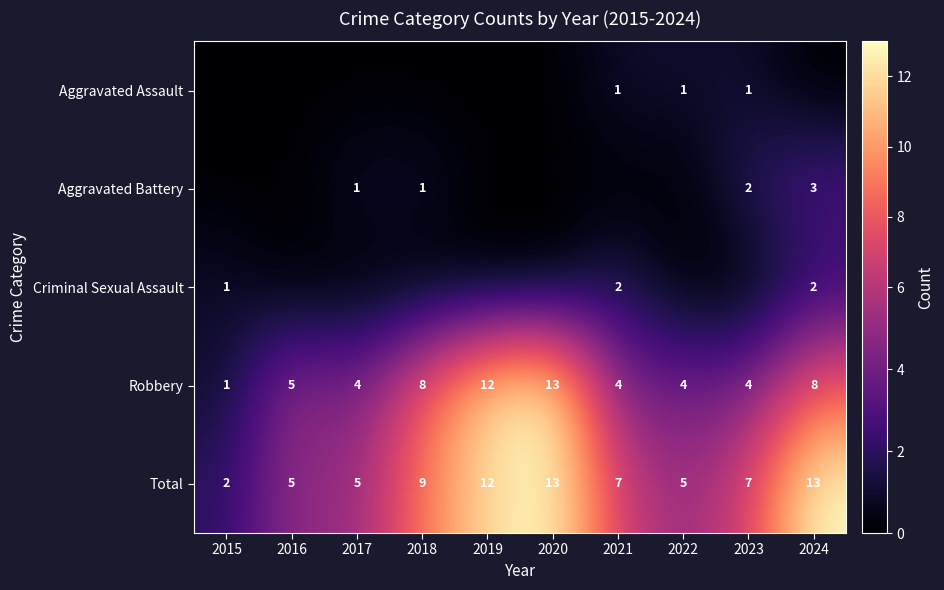

True or false: Aggravated Battery has a value of 5 at 2024.

False